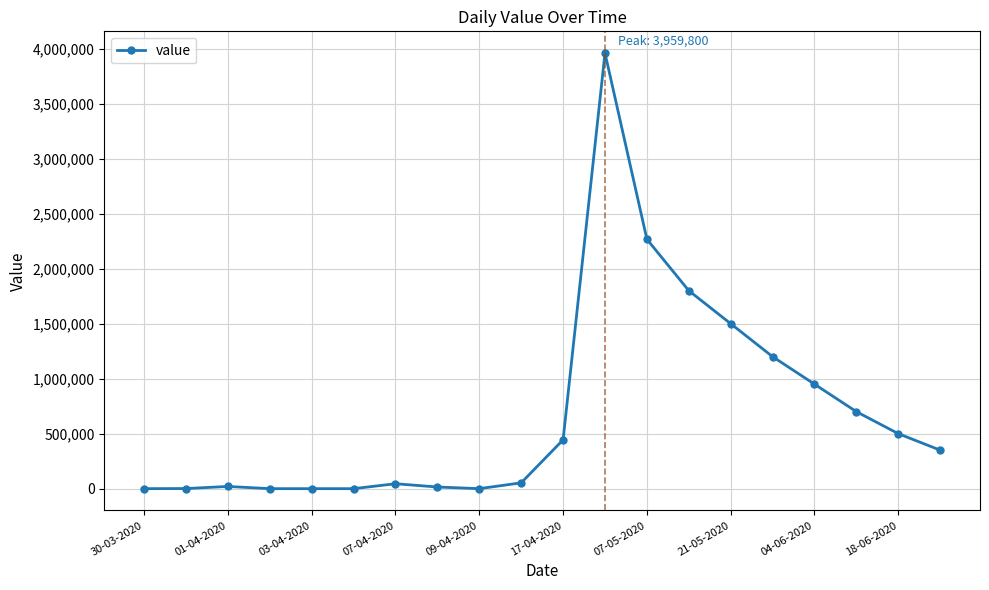

True or false: there are more than 1 points higher than both neighbors.

True